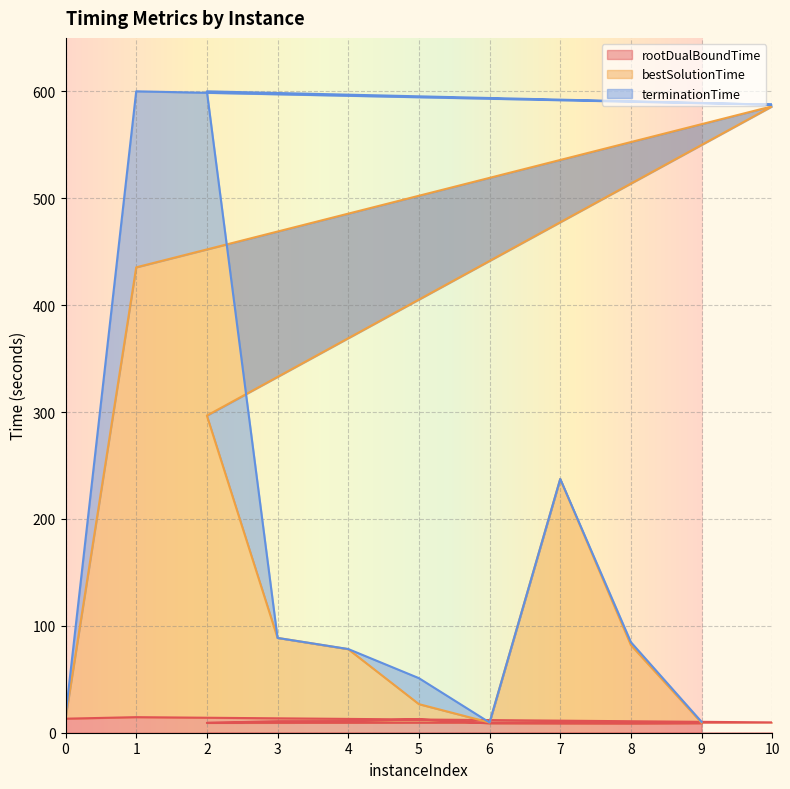

True or false: terminationTime and rootDualBoundTime intersect in this chart.

False